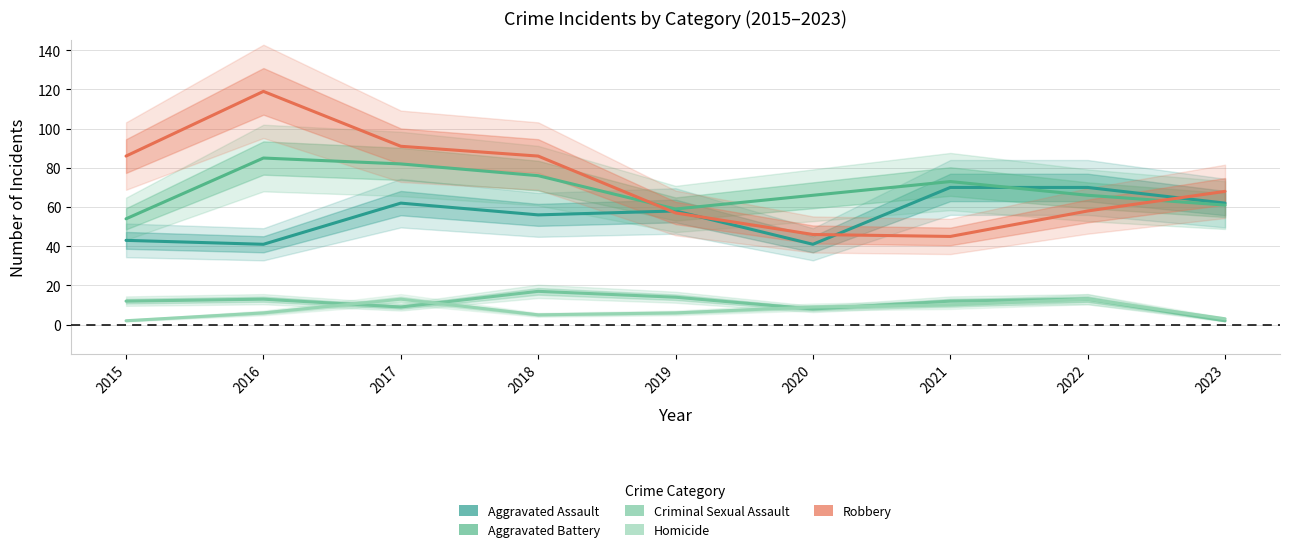

List the series in order of their peak value, lowest first.

Homicide, Criminal Sexual Assault, Aggravated Assault, Aggravated Battery, Robbery